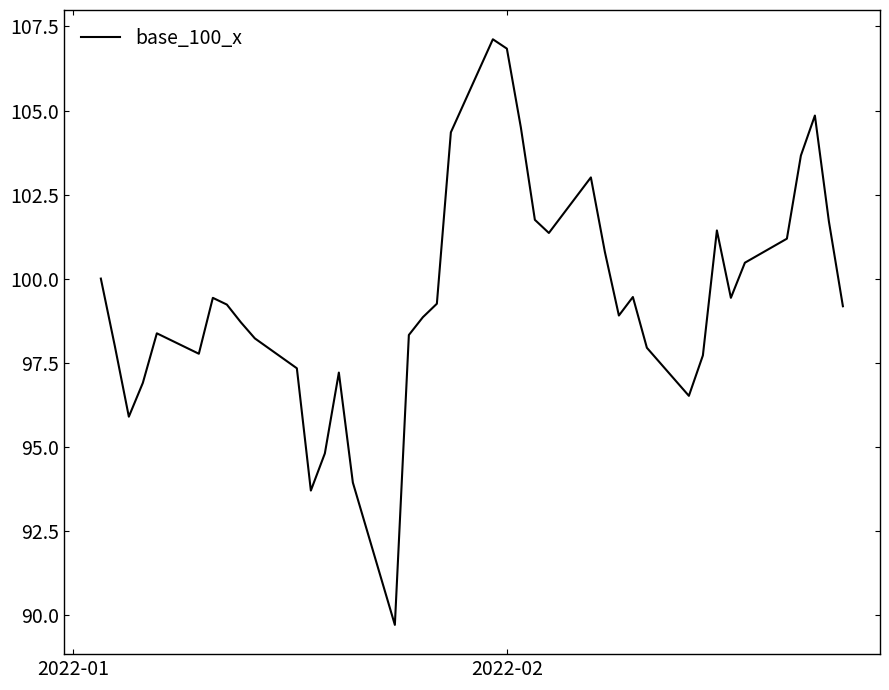

What is the difference between the maximum and minimum values?

17.4